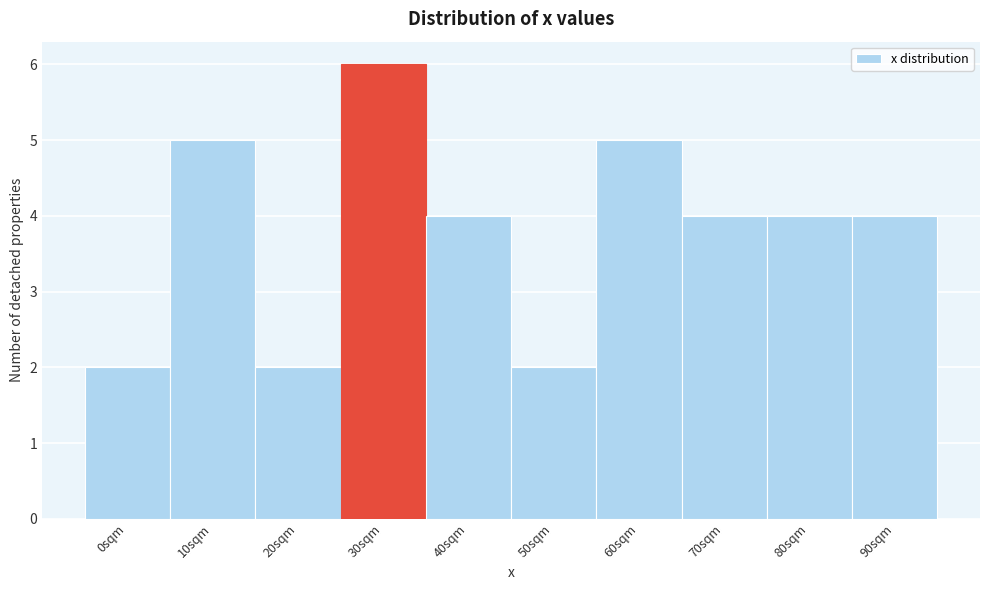

Reading left to right, transcribe all the data shown in this chart.

0sqm=2	10sqm=5	20sqm=2	30sqm=6	40sqm=4	50sqm=2	60sqm=5	70sqm=4	80sqm=4	90sqm=4